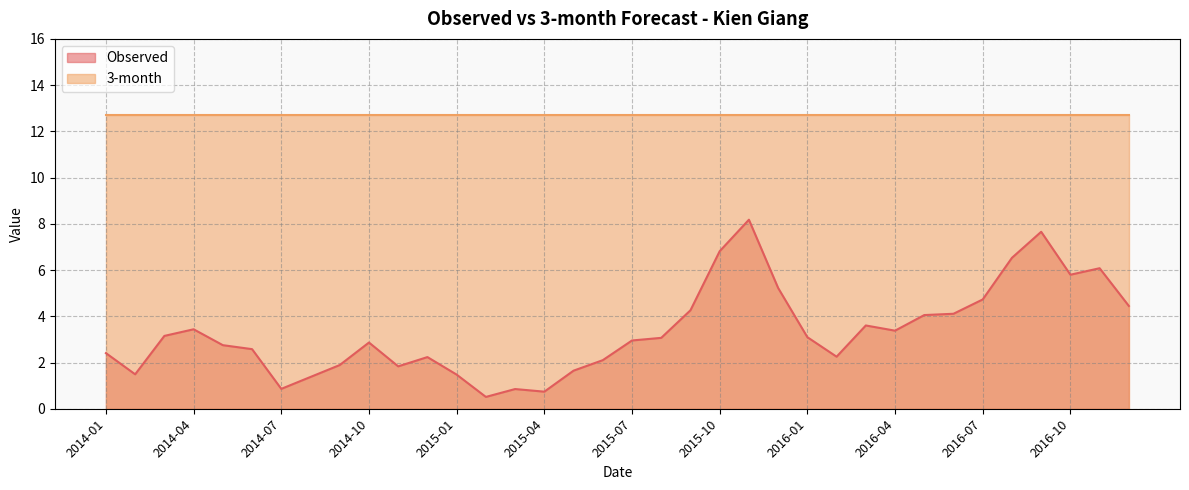

At which category does the data reach its first local valley?

2014-02